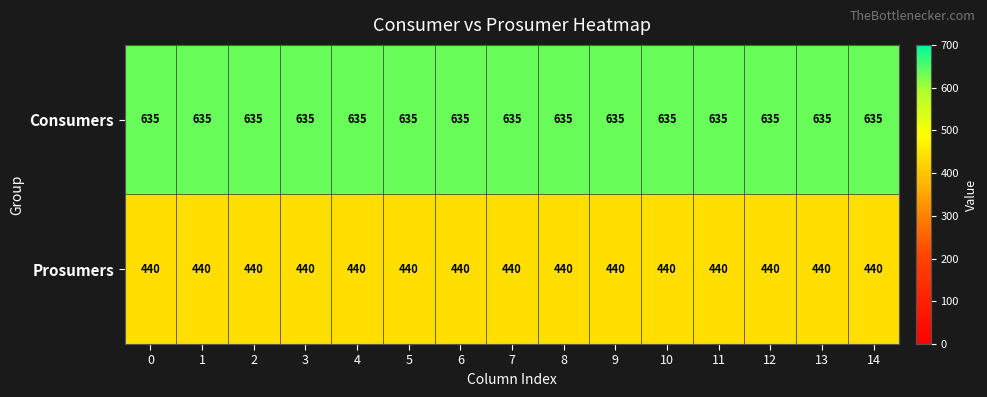

Is it true that Prosumers equals 147 at 9?

False